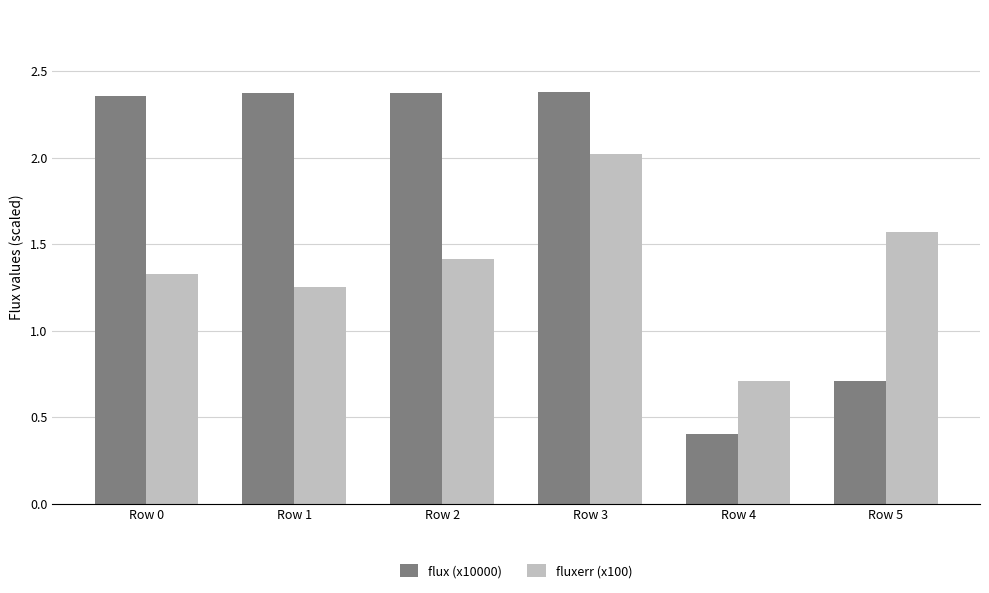

What is the difference between the flux (x10000) values at Row 4 and Row 5?

0.3